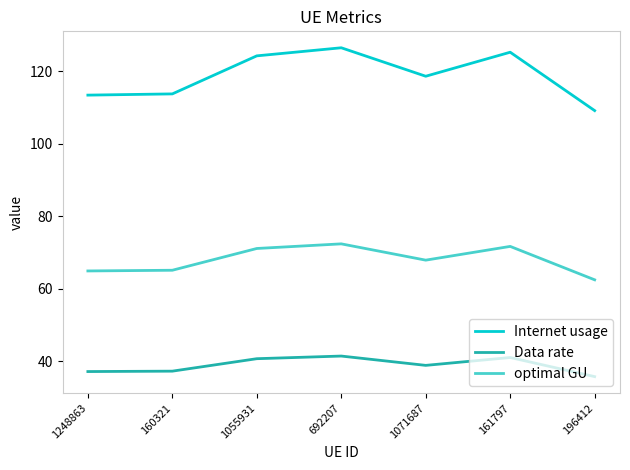

Read the Internet usage value at 1055931.

124.3